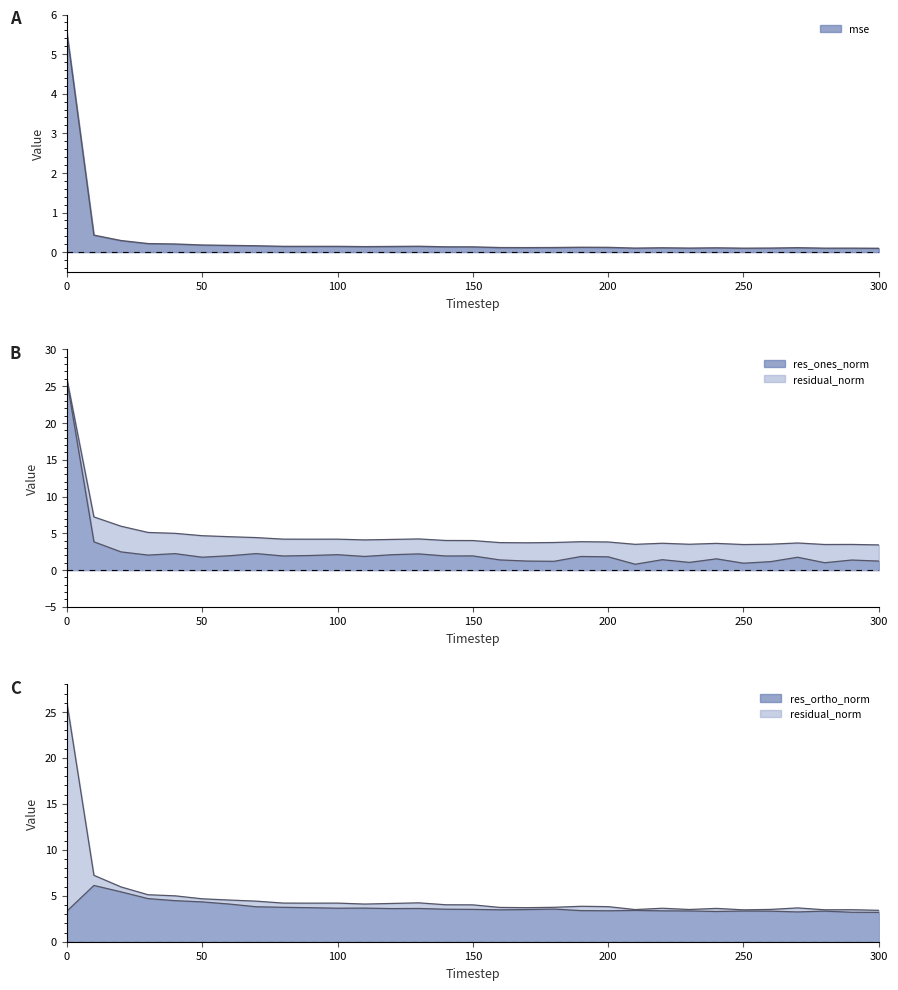

The res_ortho_norm series shows 4.8 at 190. True or false?

False